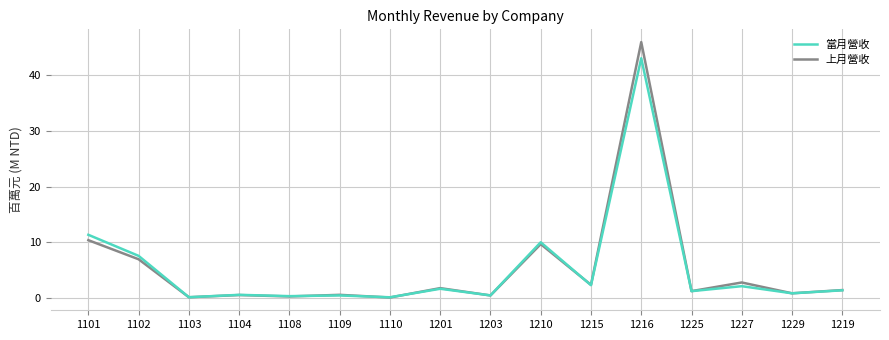

Does the chart have visible grid lines?

Yes